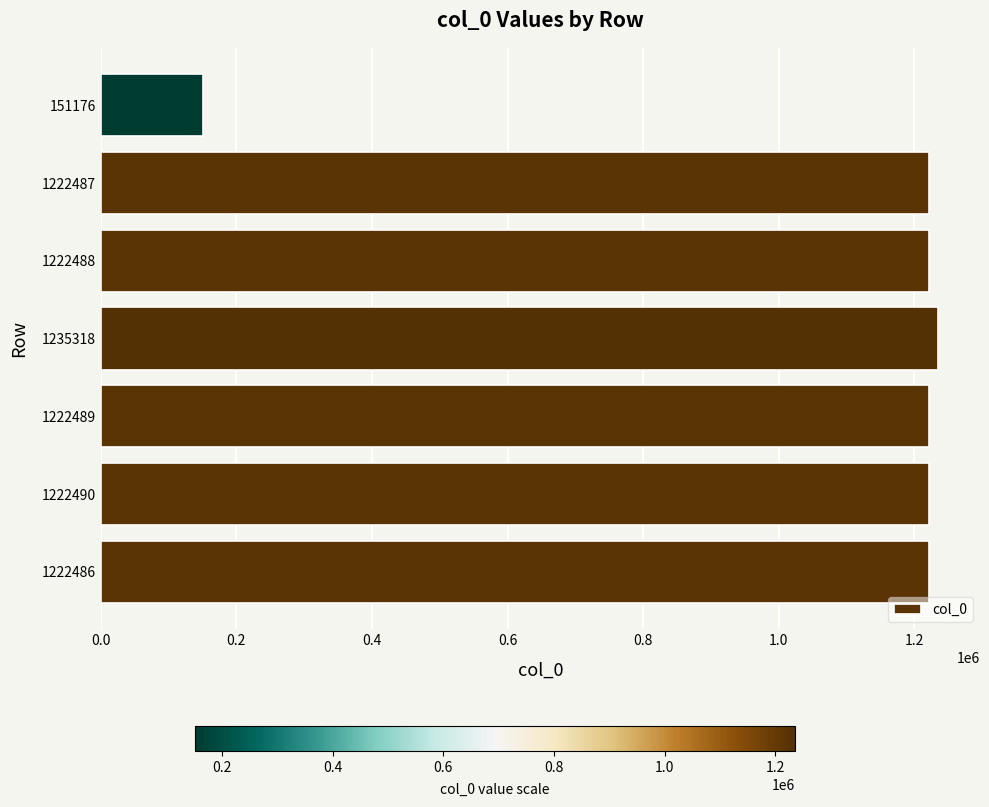

Which category has the lowest value across all series?

151176